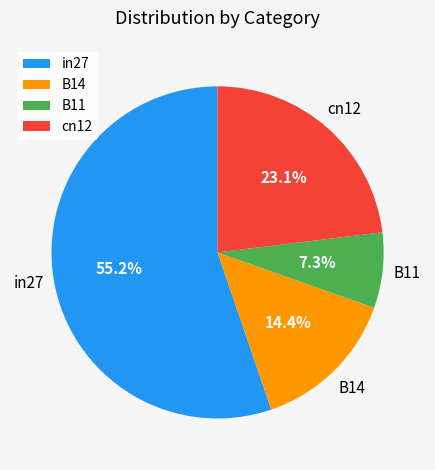

Does in27 account for over 50% of the chart?

Yes